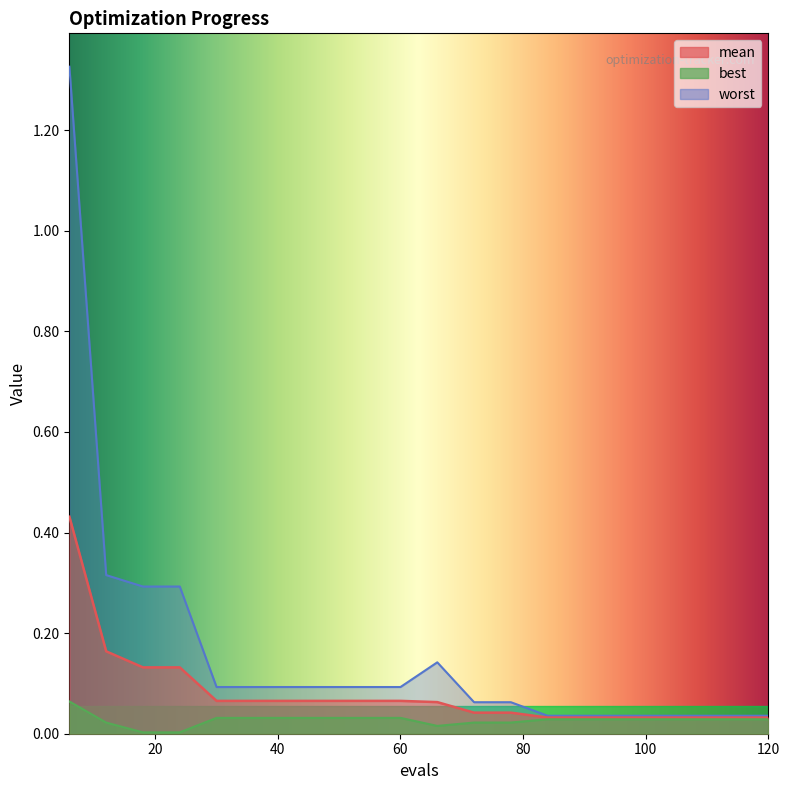

At which label does best reach its minimum?

18